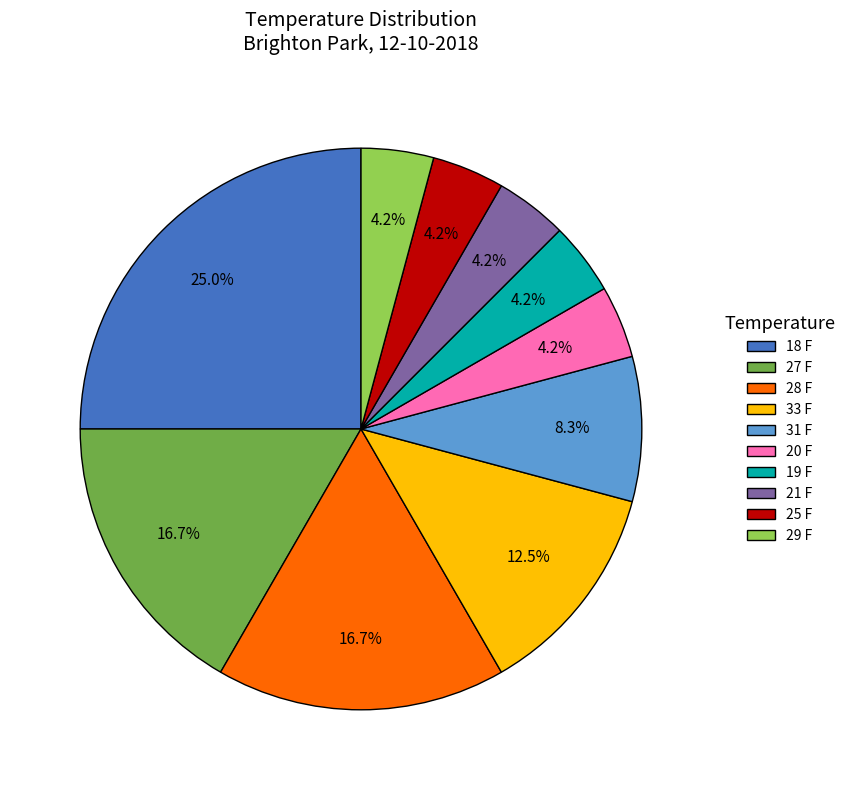

How many slices are in this pie chart?

10